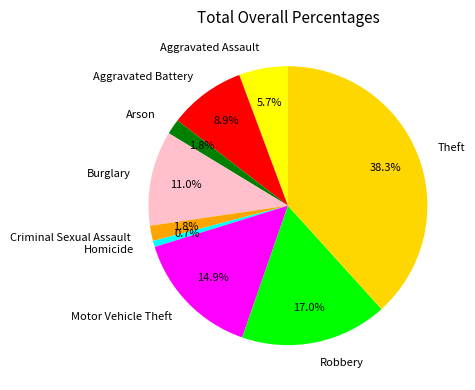

What is the largest slice in the pie chart?

Theft